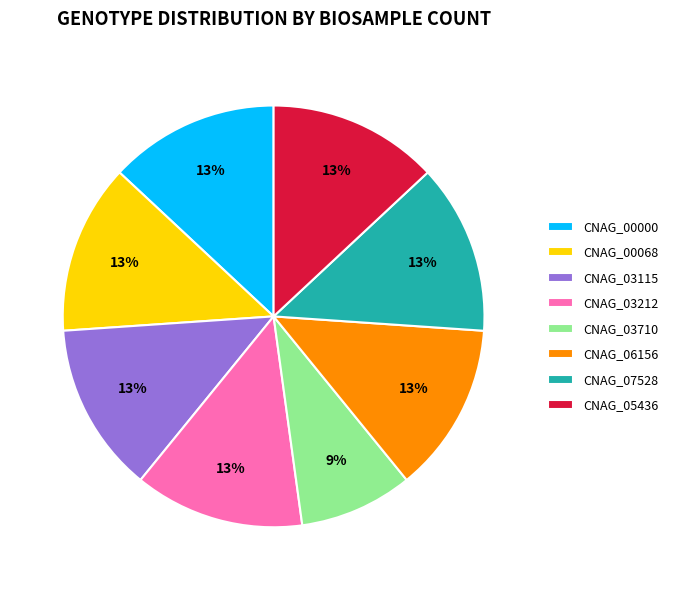

To the nearest percent, what is the difference between the CNAG_03710 and CNAG_05436 slice percentages?

4%